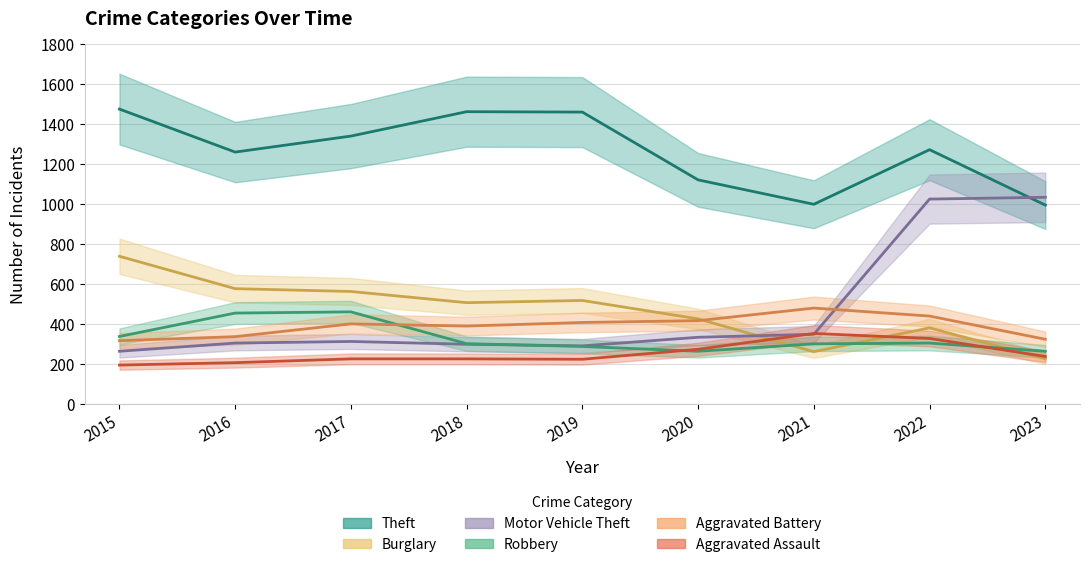

Which series has the widest spread of values?

Motor Vehicle Theft